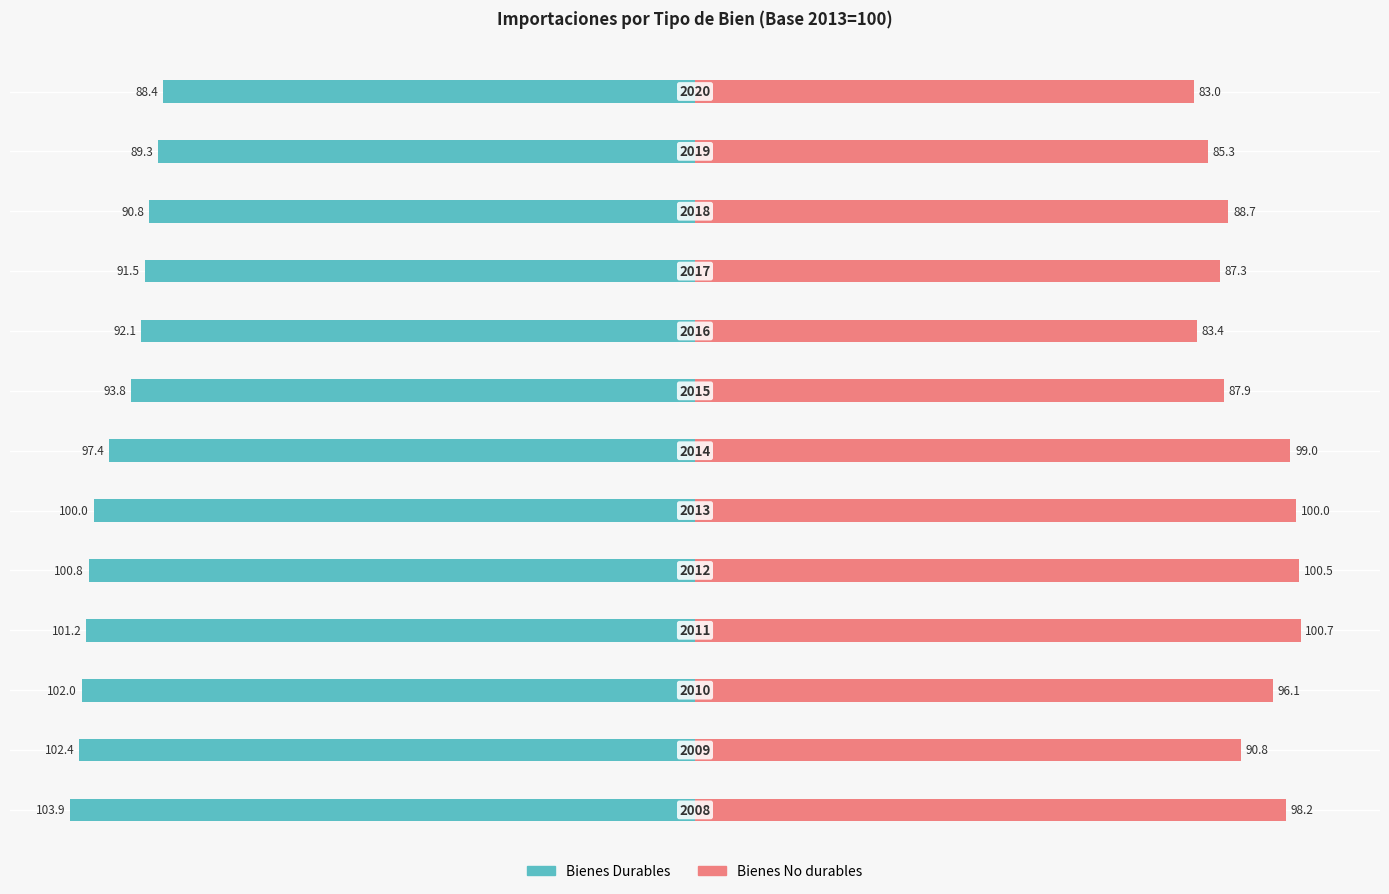

Reading right to left, extract all data points from this chart.

Bienes Durables: -88.4	-89.3	-90.8	-91.5	-92.1	-93.8	-97.4	-100.0	-100.8	-101.2	-102.0	-102.4	-103.9
Bienes No durables: 83.0	85.3	88.7	87.3	83.4	87.9	99.0	100.0	100.5	100.7	96.1	90.8	98.2